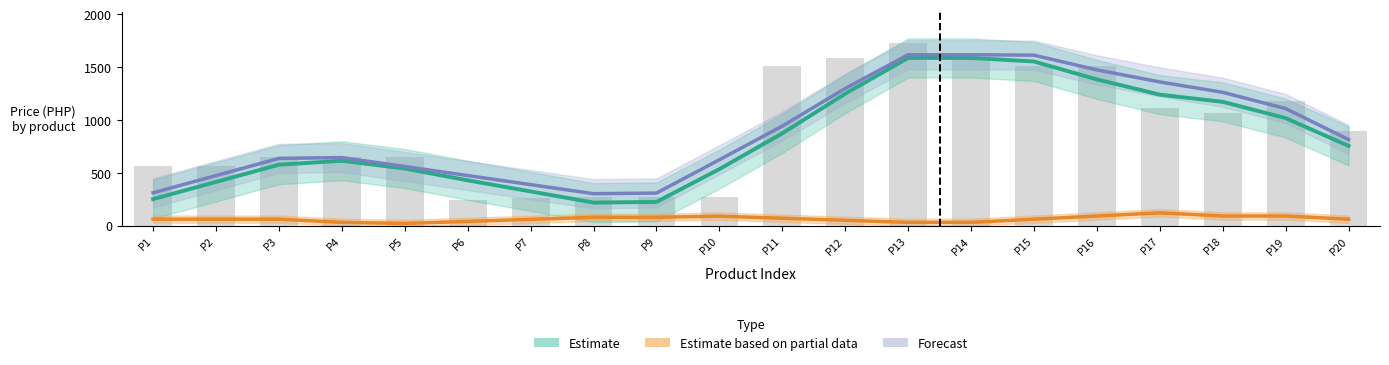

At how many categories does at least one series exceed 878?

9